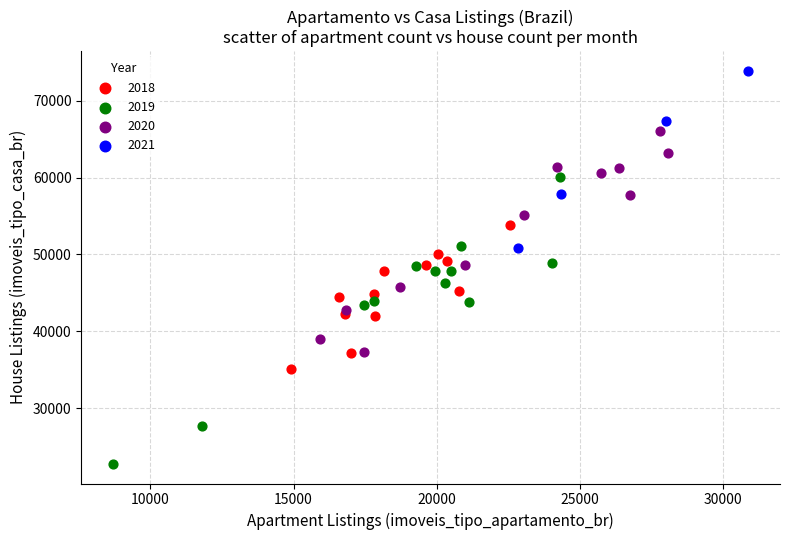

Which series contains the lowest Y value?

2019